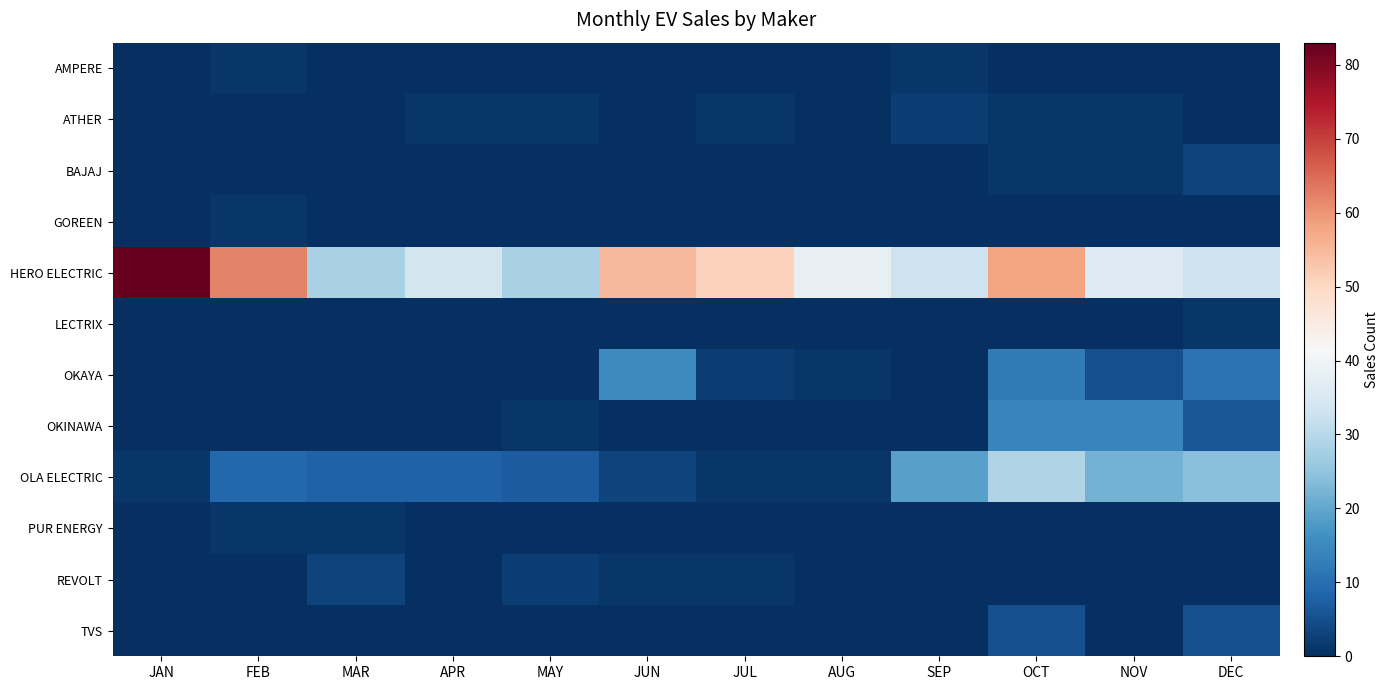

How many data points does each series have?

12